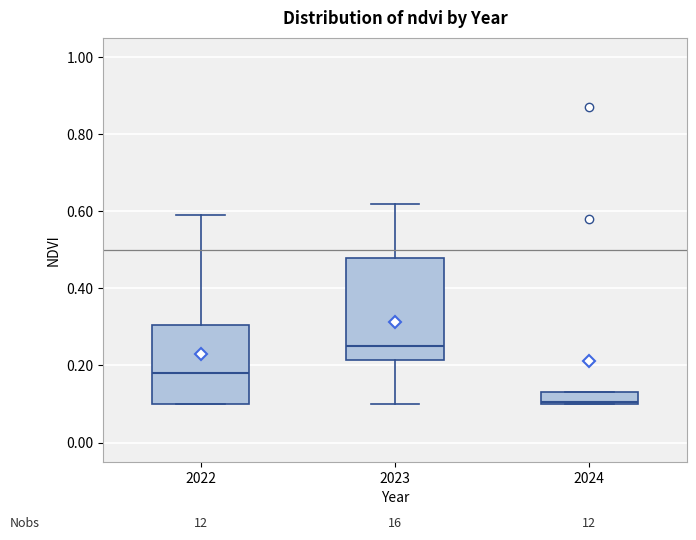

Comparing the boxes themselves (not the whiskers), which one is the tallest?

2023